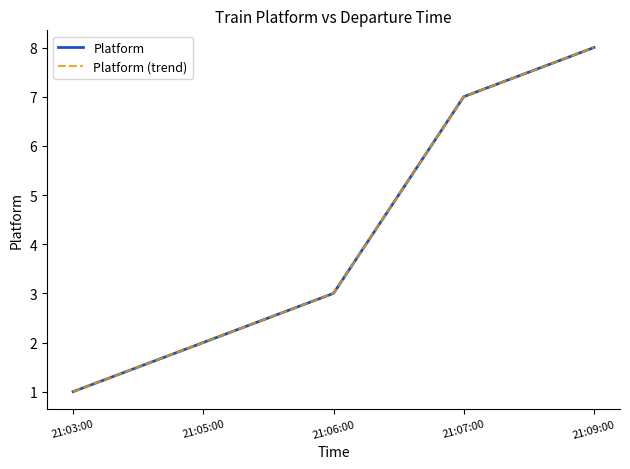

Which category has the highest value in the Platform series?

21:09:00